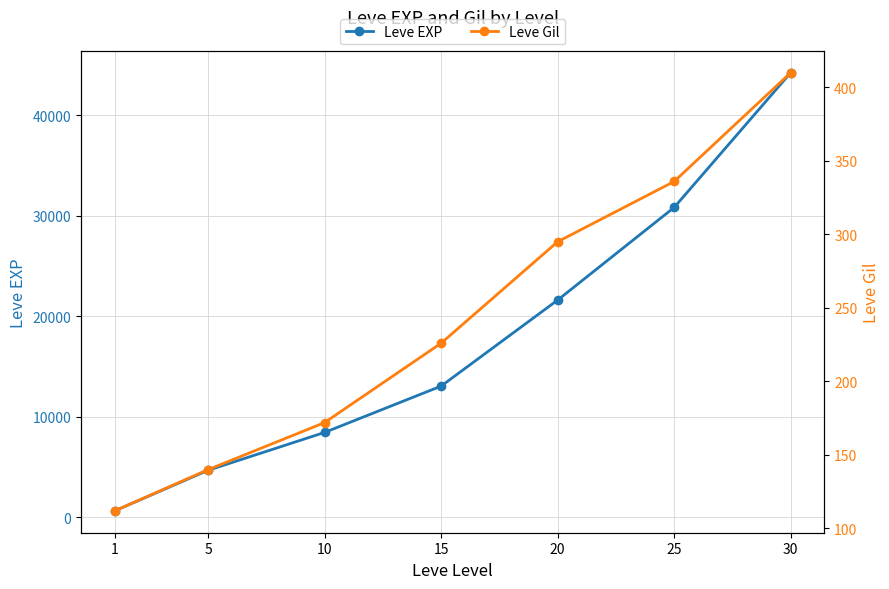

Rank the series by their maximum value, from highest to lowest.

Leve EXP, Leve Gil